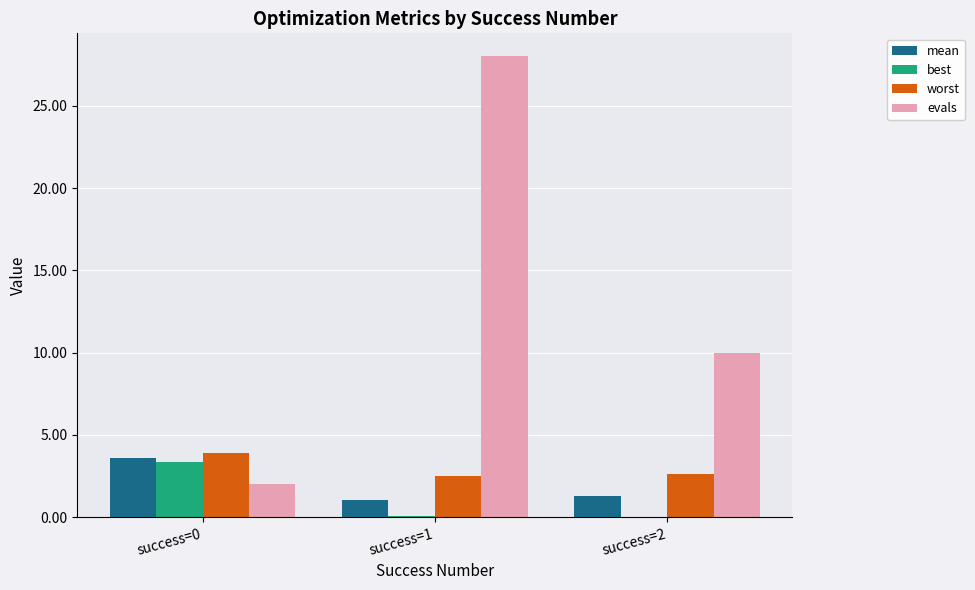

Which series has the largest total across all categories?

evals